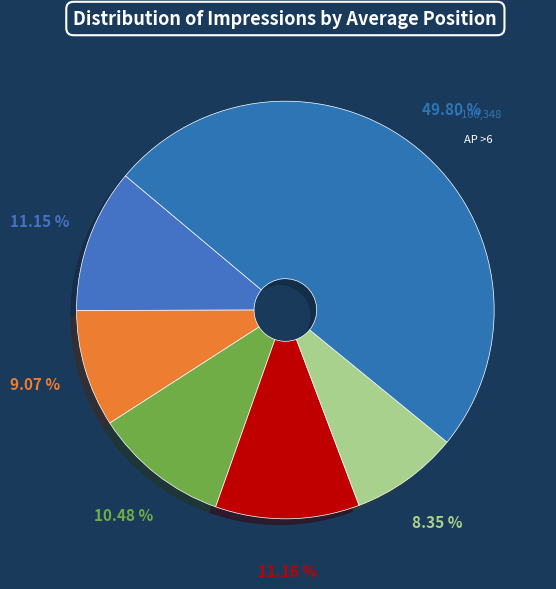

How many slices are in this pie chart?

6